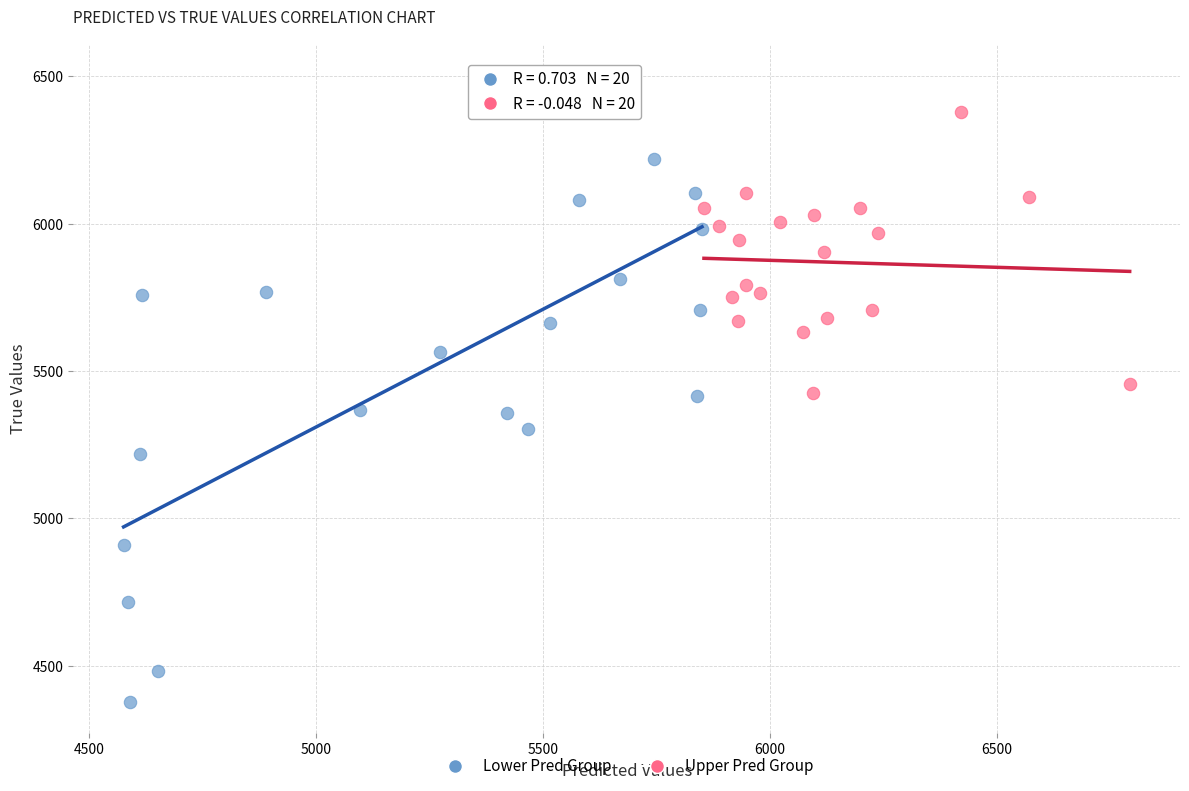

Which series has the largest Y range (max minus min)?

Lower Pred Group